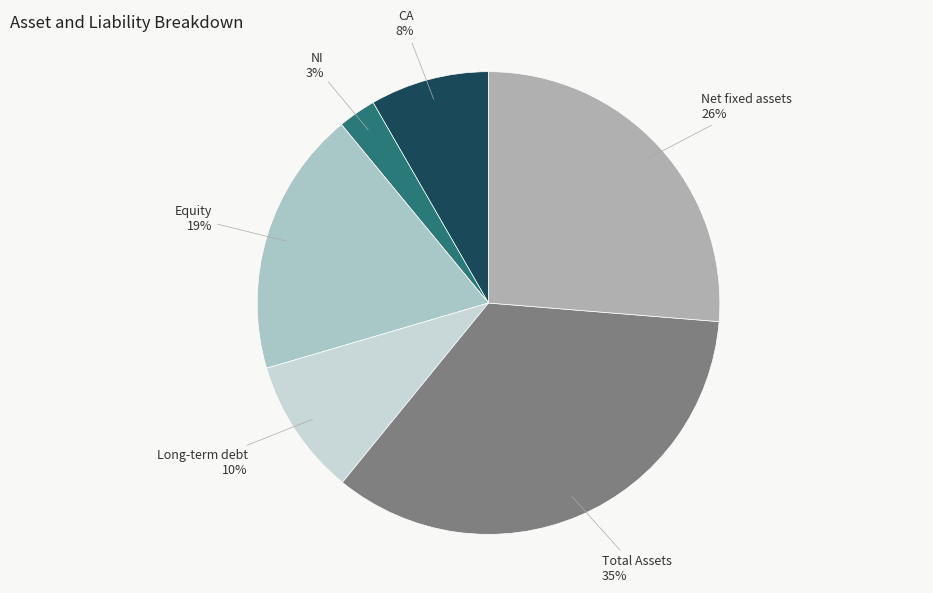

What is the ratio of the value at Equity to the value at Total Assets?

0.5